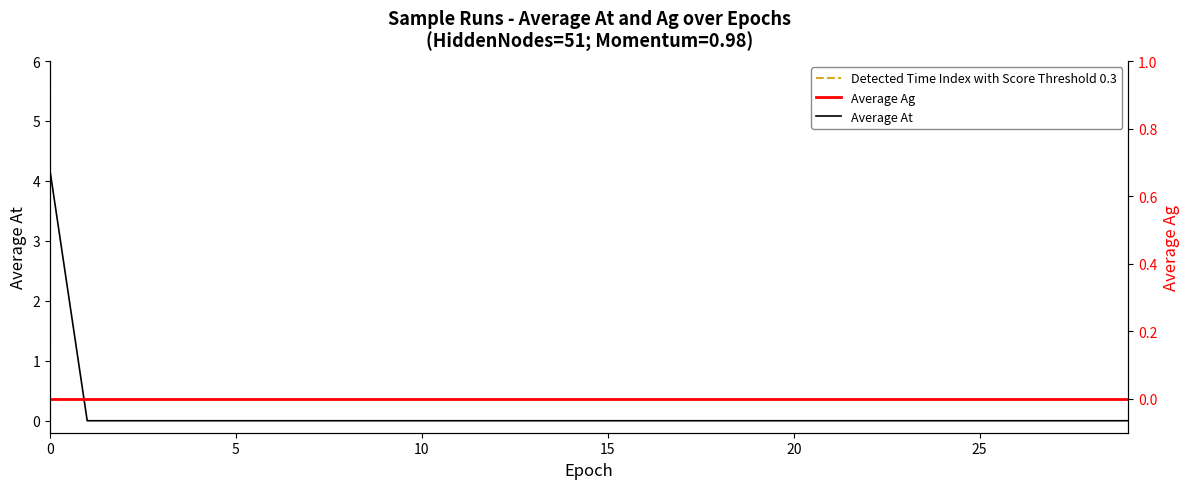

Reading left to right, what are all the values shown in this chart?

0=4.2	1=0.0	2=0.0	3=0.0	4=0.0	5=0.0	6=0.0	7=0.0	8=0.0	9=0.0	10=0.0	11=0.0	12=0.0	13=0.0	14=0.0	15=0.0	16=0.0	17=0.0	18=0.0	19=0.0	20=0.0	21=0.0	22=0.0	23=0.0	24=0.0	25=0.0	26=0.0	27=0.0	28=0.0	29=0.0